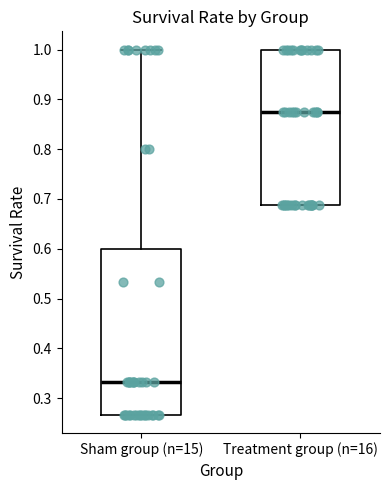

Where is the lower edge of the box for Treatment group (n=16) on the y-axis? The values are not printed on the chart, so give them approximately, as read against the axis.

0.69